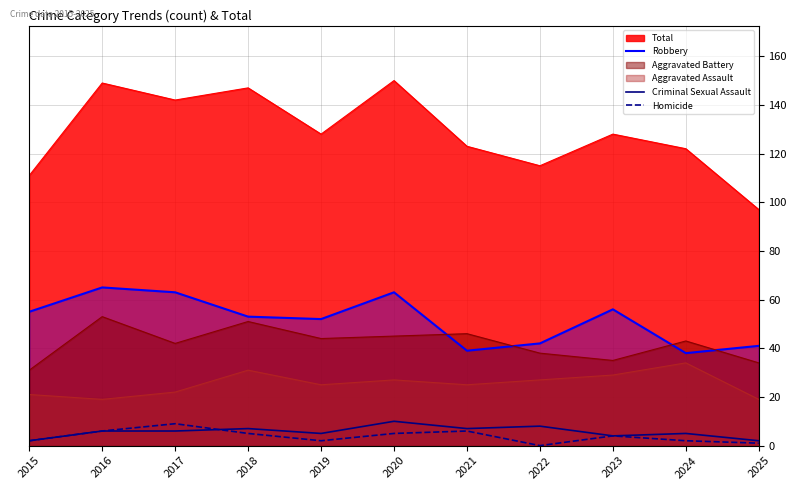

Where is the first local maximum for Criminal Sexual Assault?

2018